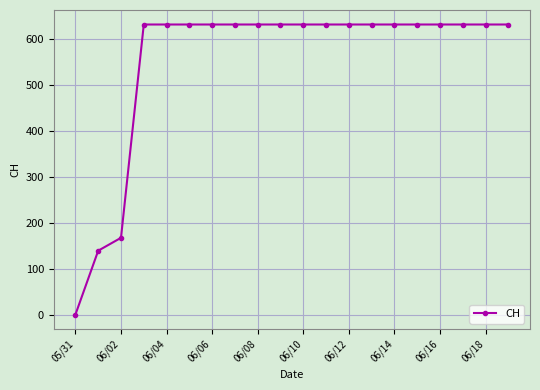

What is the average value?

552